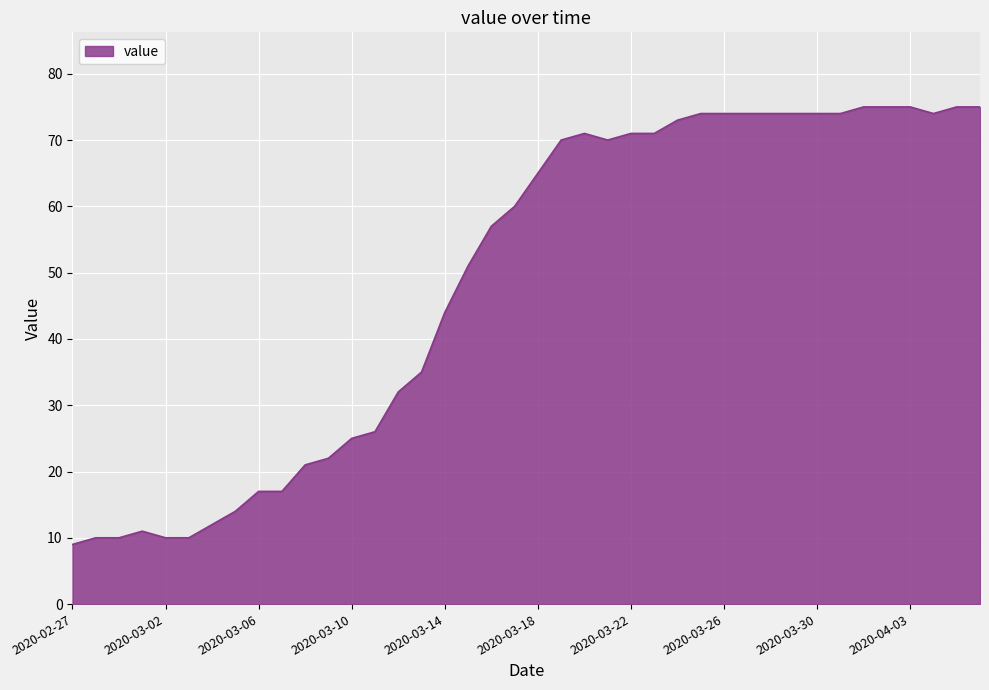

What is the maximum value shown in the chart?

75